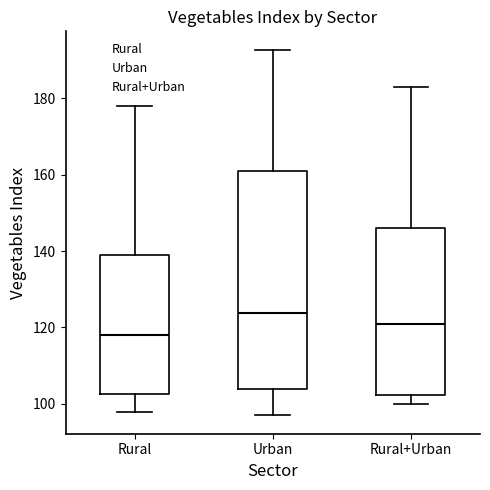

Which box's median line is the lowest?

Rural